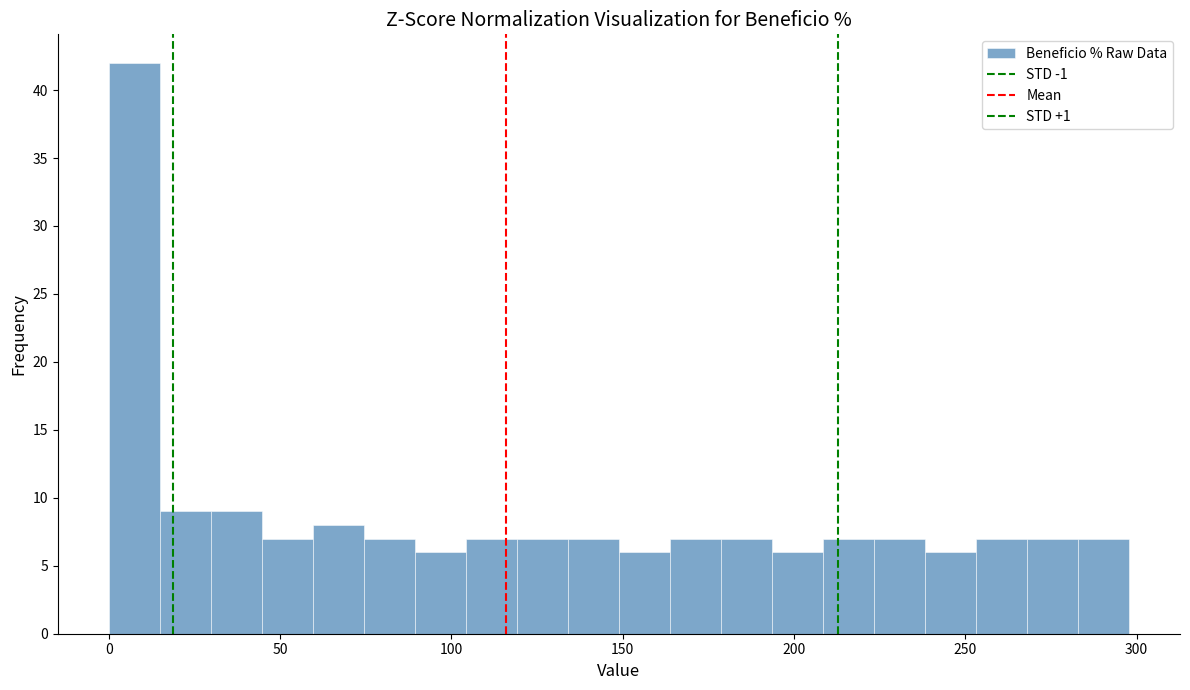

Around what value on the x-axis is the tallest bar? Give the approximate position of its centre, as read against the axis.

5